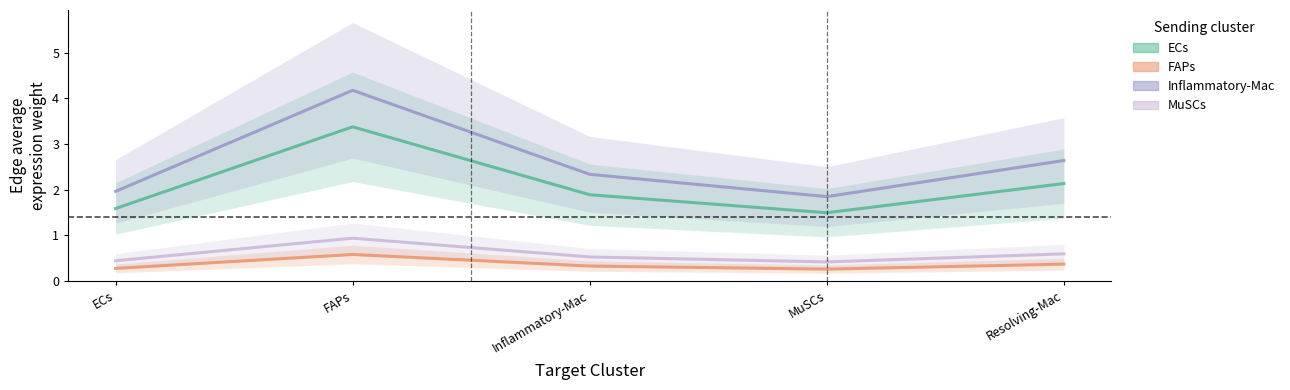

What is the label of the 4th point from the left?

MuSCs